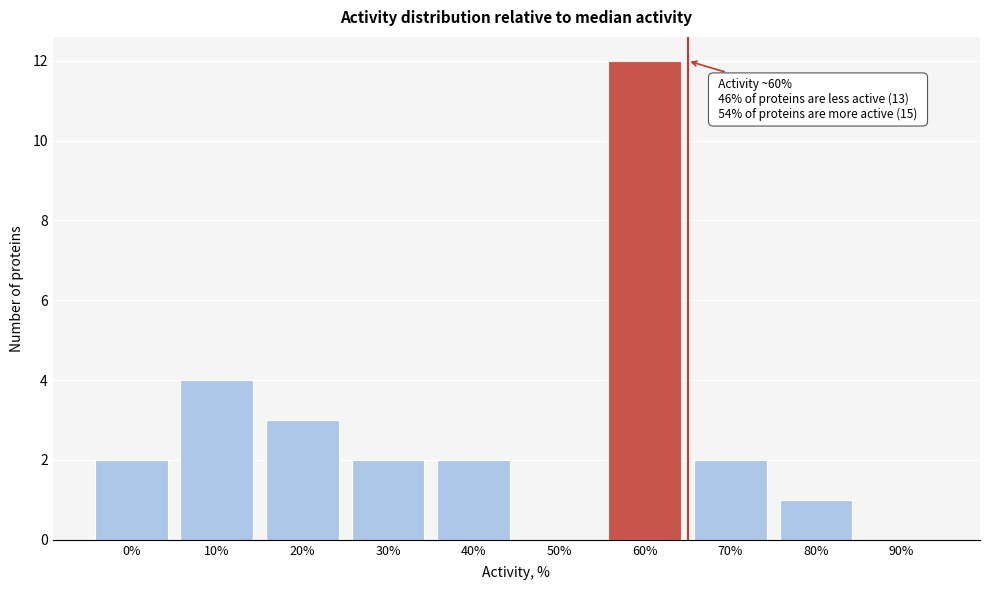

Reading right to left, transcribe all the data shown in this chart.

90%=0	80%=1	70%=2	60%=12	50%=0	40%=2	30%=2	20%=3	10%=4	0%=2